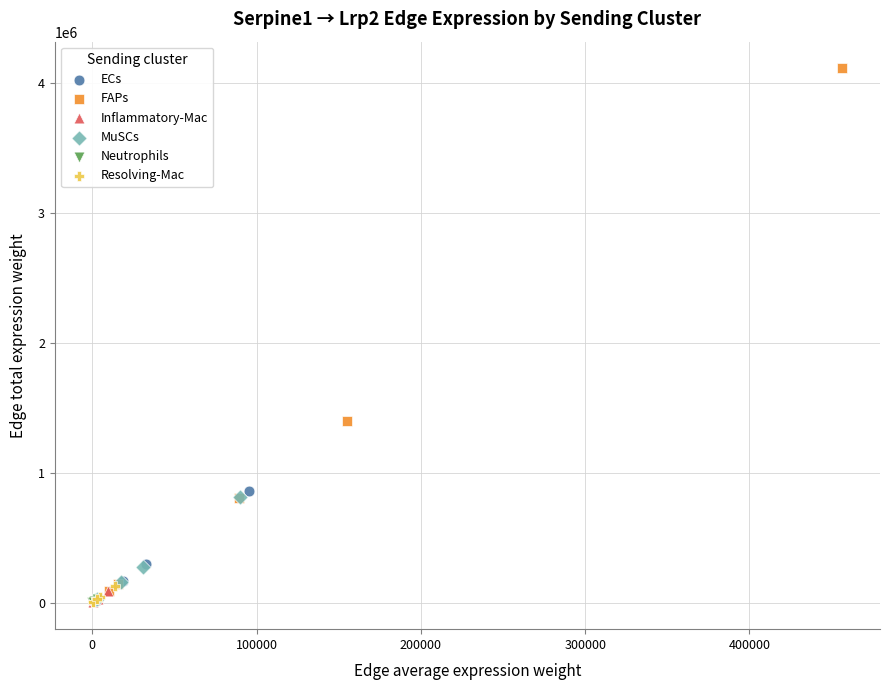

What are all the series names shown in the legend?

ECs, FAPs, Inflammatory-Mac, MuSCs, Neutrophils, Resolving-Mac